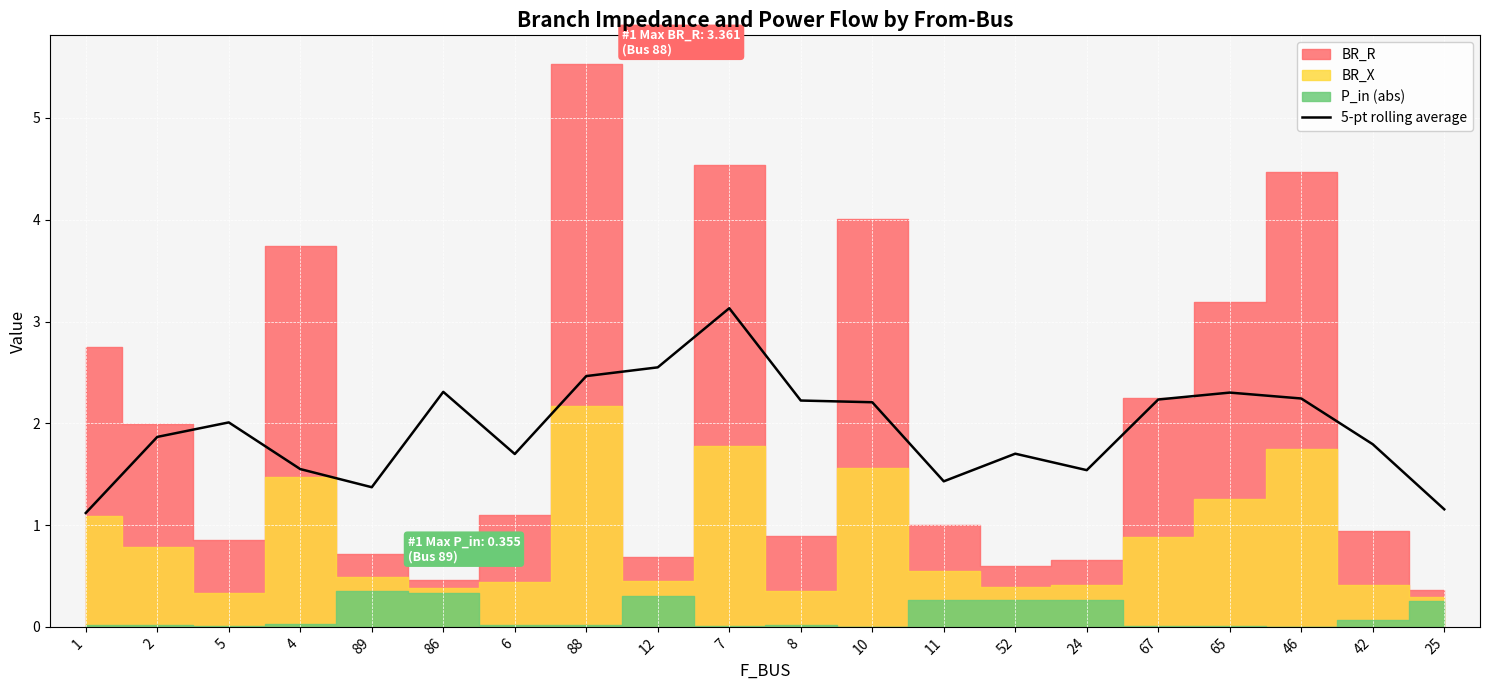

True or false: the data shows 1.4 at 11.

True